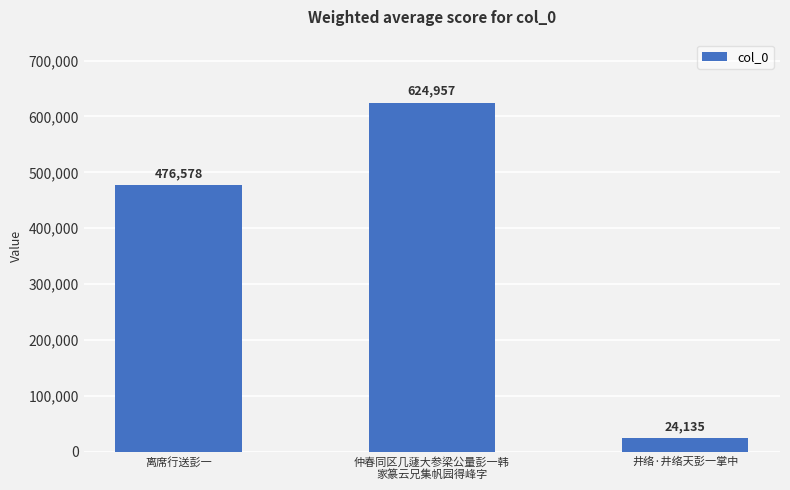

How many values are between 24135 and 624957?

3